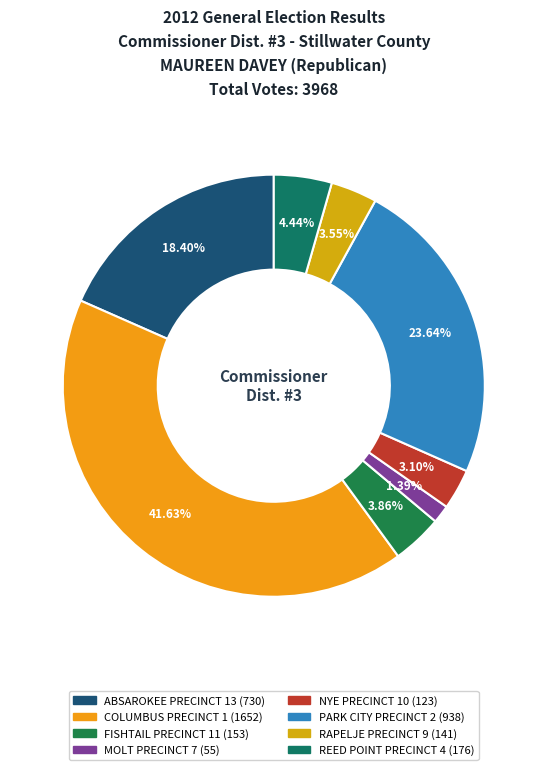

What is the change in value from ABSAROKEE PRECINCT 13 to PARK CITY PRECINCT 2?

+208